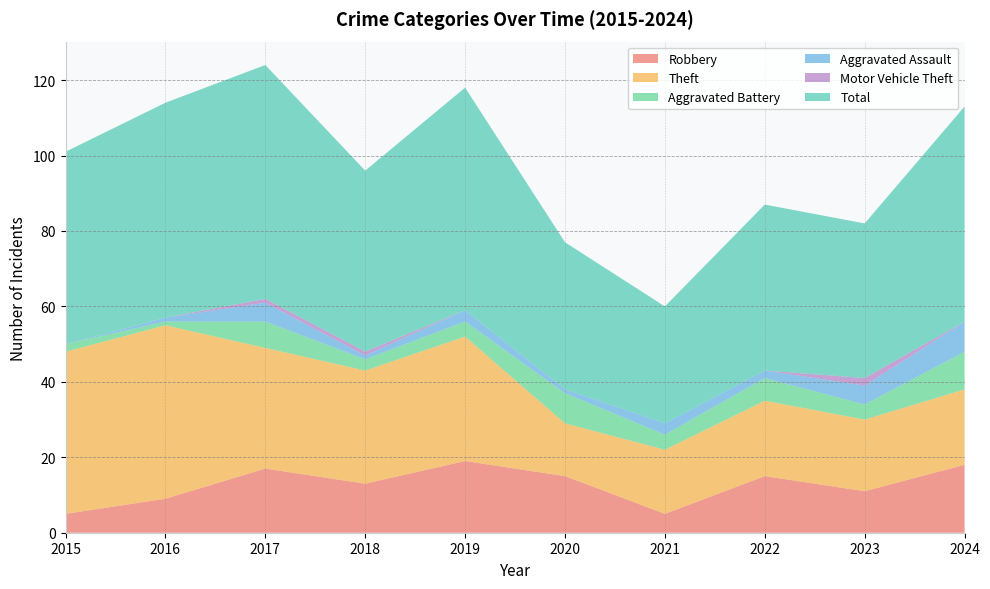

Reading left to right, extract all data points from this chart.

Robbery: 5	9	17	13	19	15	5	15	11	18
Theft: 43	46	32	30	33	14	17	20	19	20
Aggravated Battery: 2	1	7	3	4	8	4	6	4	10
Aggravated Assault: 0	1	5	1	3	1	3	2	5	8
Motor Vehicle Theft: 0	0	1	1	0	0	0	0	2	0
Total: 51	57	62	48	59	39	31	44	41	57